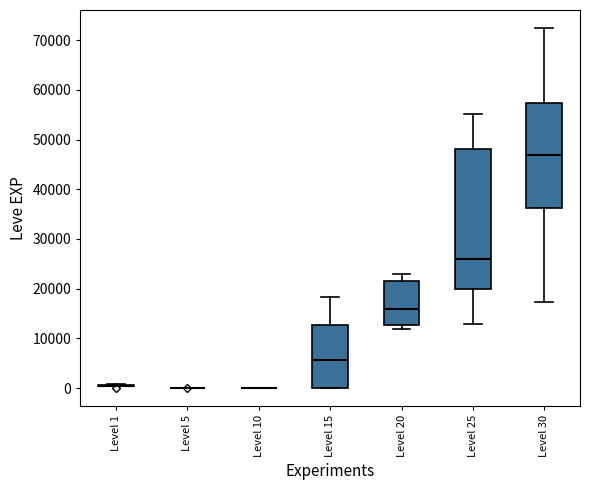

Comparing the boxes themselves (not the whiskers), which one is the tallest?

Level 25